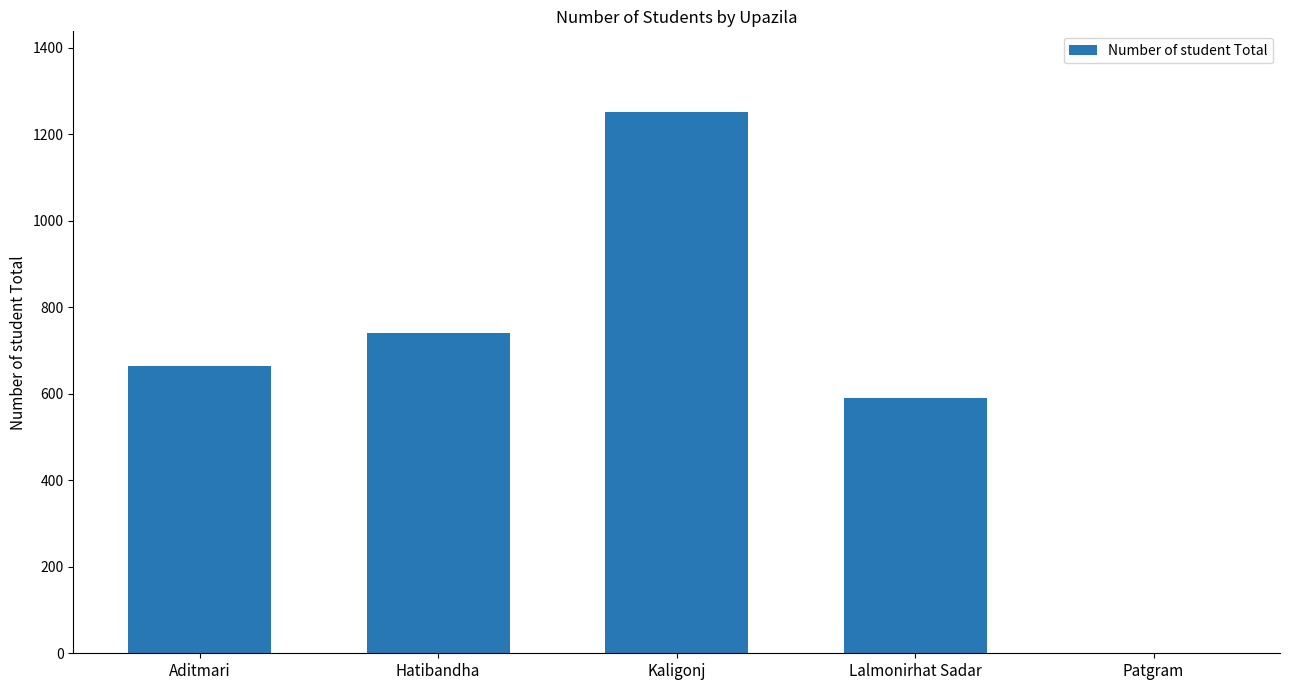

Reading right to left, extract all data points from this chart.

0	590	1250	740	663